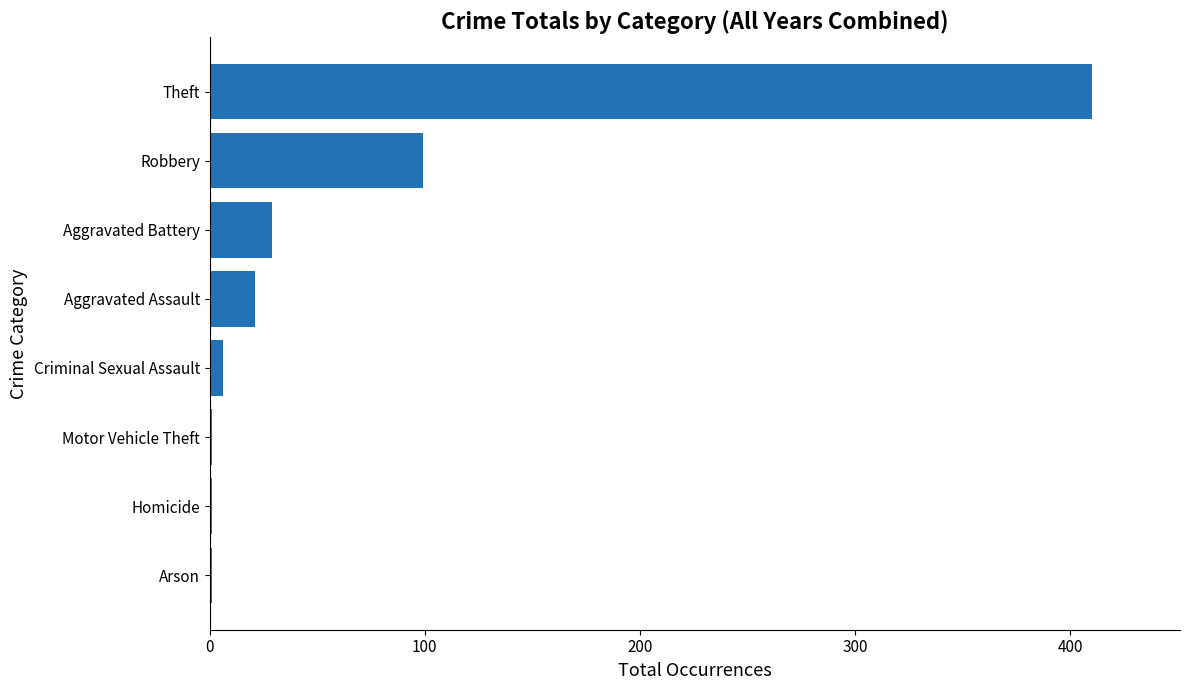

The value at Aggravated Battery is 51. True or false?

False